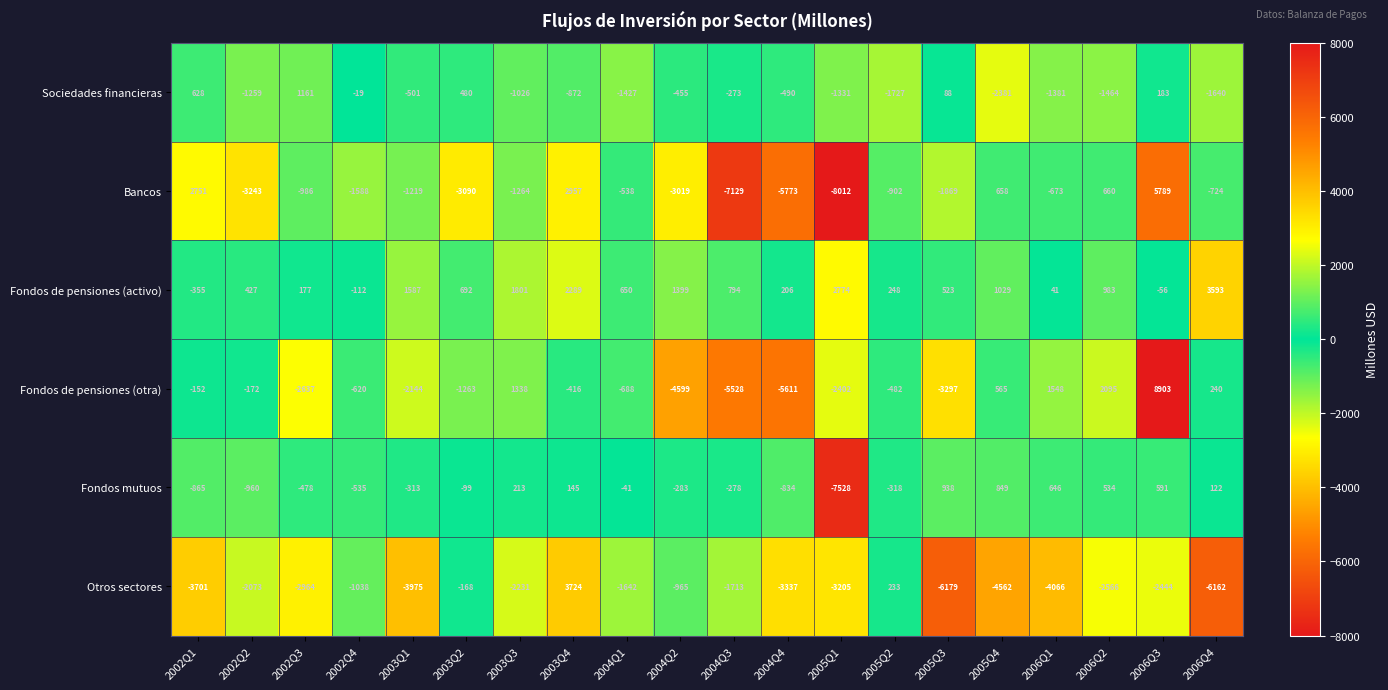

Which series changed the most between 2002Q1 and 2003Q1?

Bancos